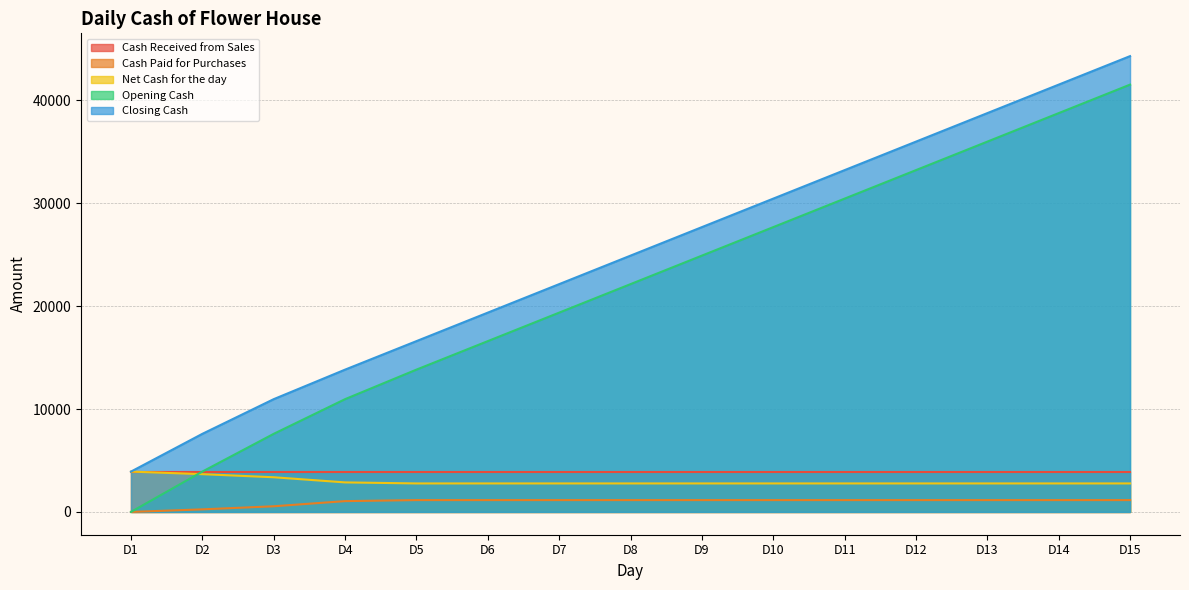

At which category does the chart reach its minimum across all series?

D1